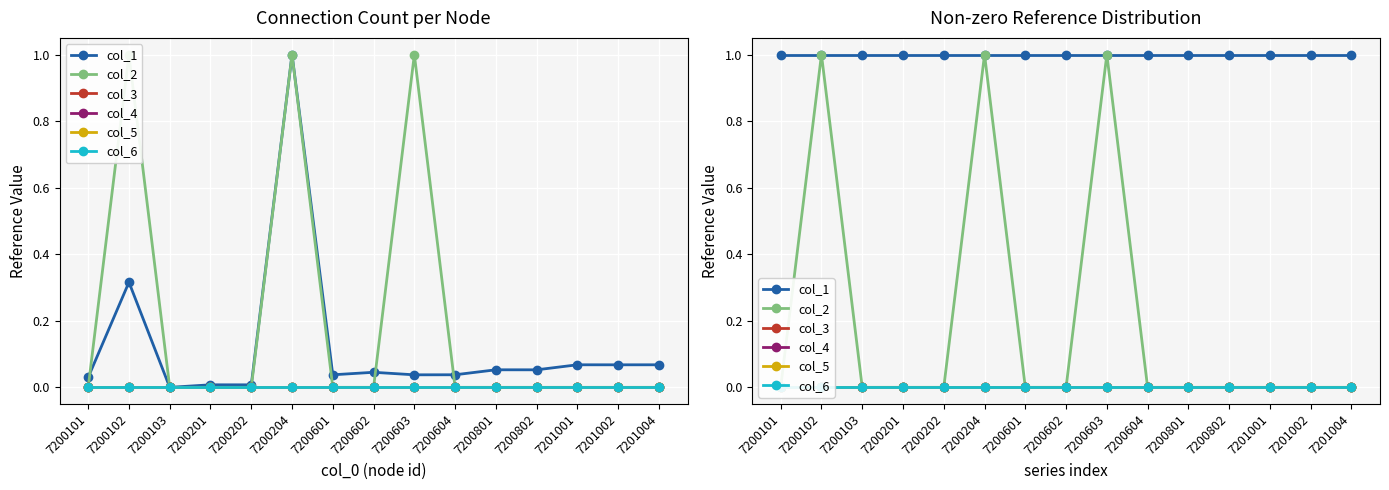

True or false: col_2 has a value of 0 at 7201002.

True